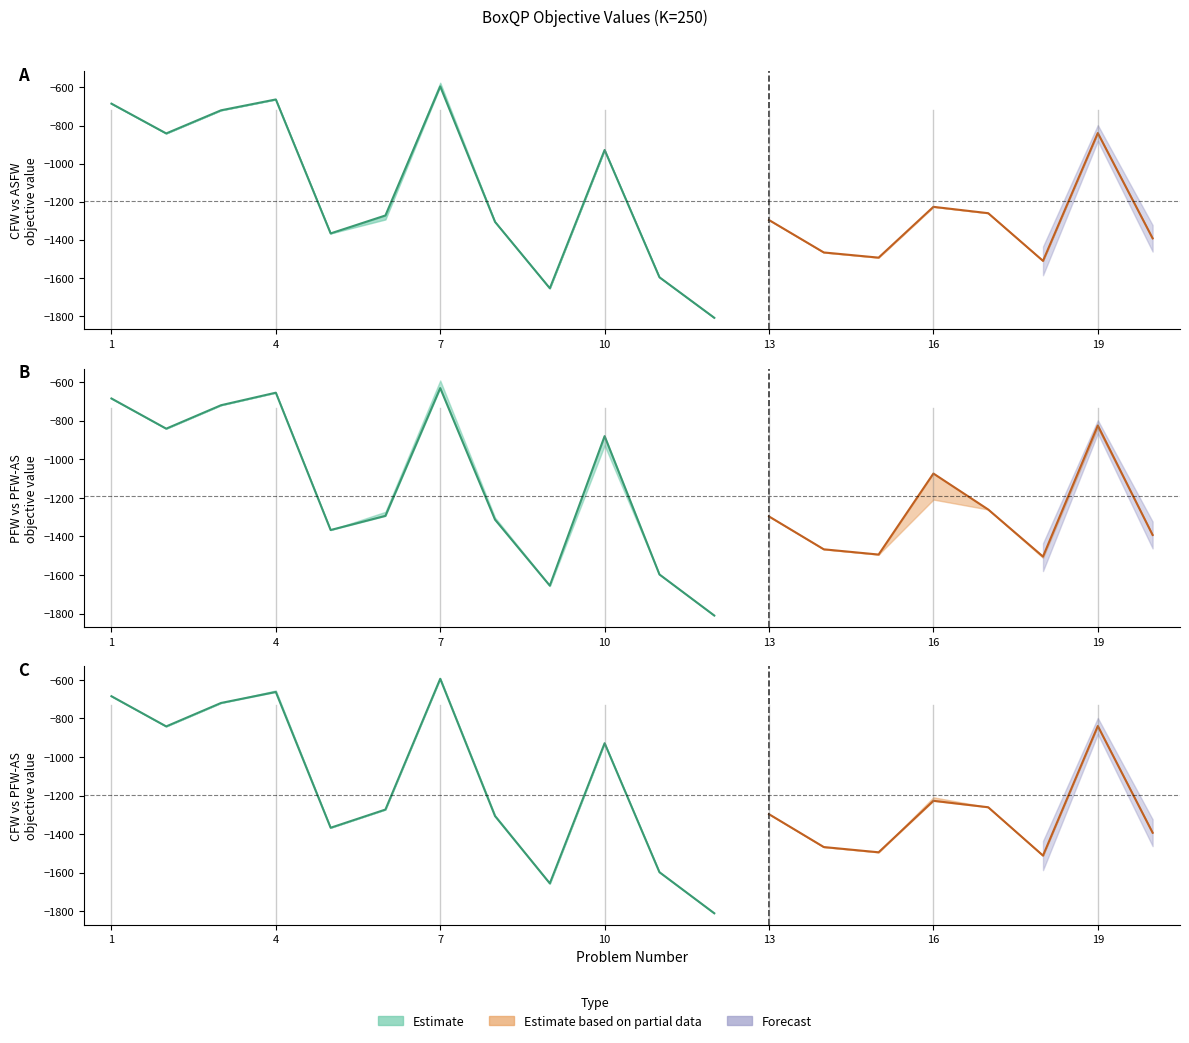

What is the maximum value shown in the chart?

-575.2